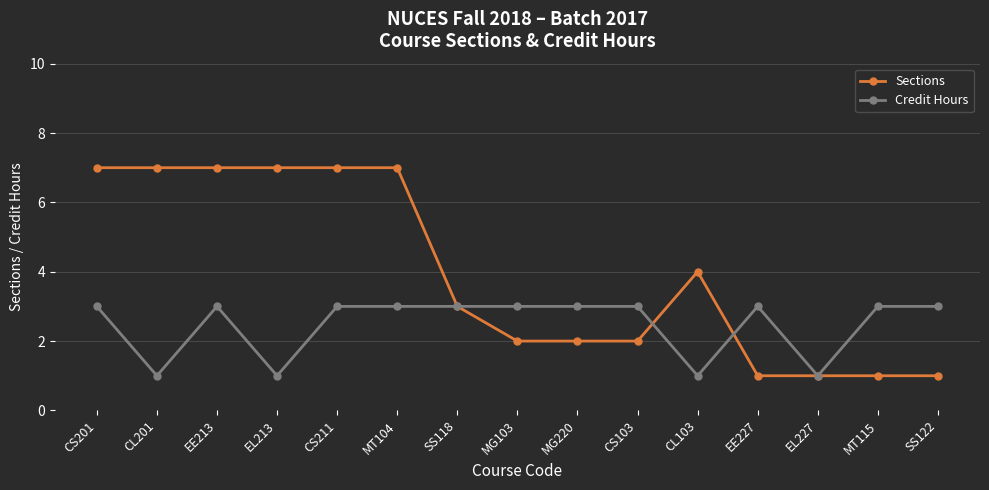

Is the value of Sections at SS118 greater than the value of Credit Hours at CL201?

Yes